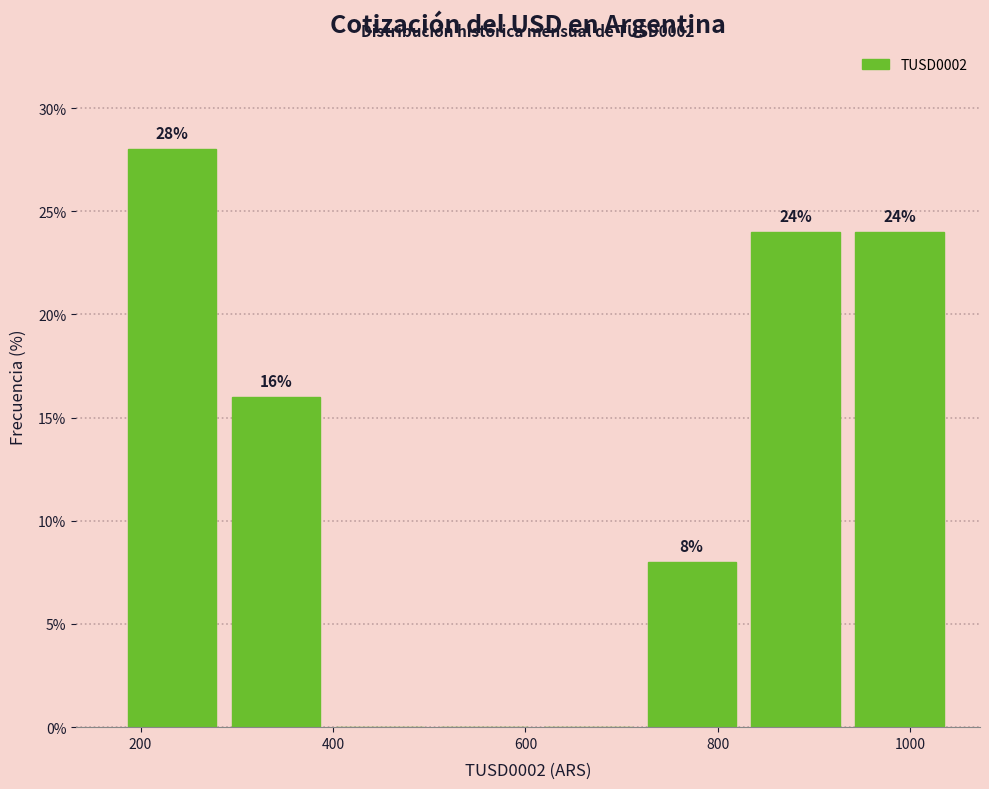

Over which range of the x-axis is the bar tallest?

180 to 300